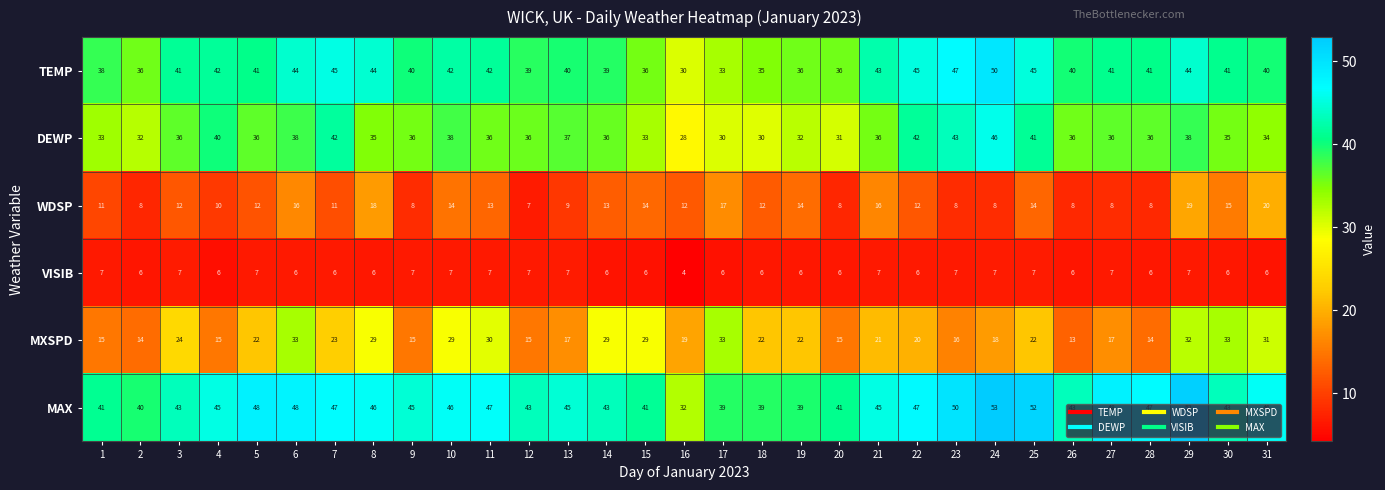

How many distinct data groups are displayed?

6